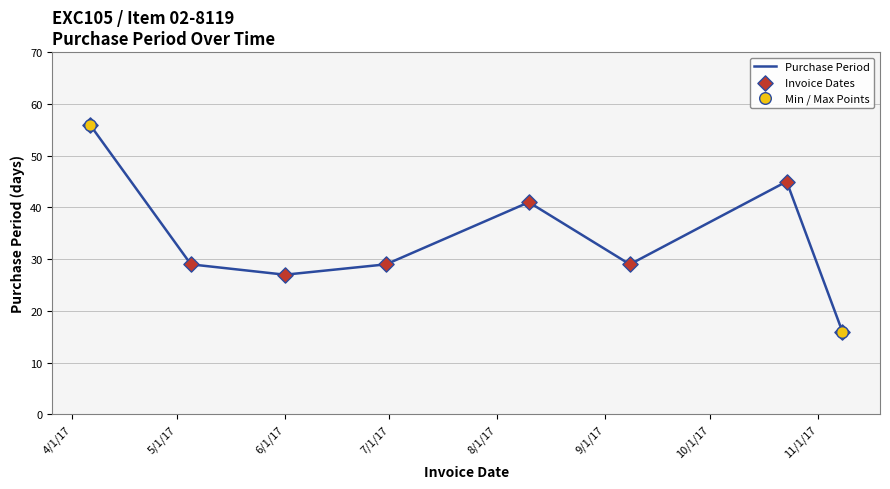

What is the average value?

34